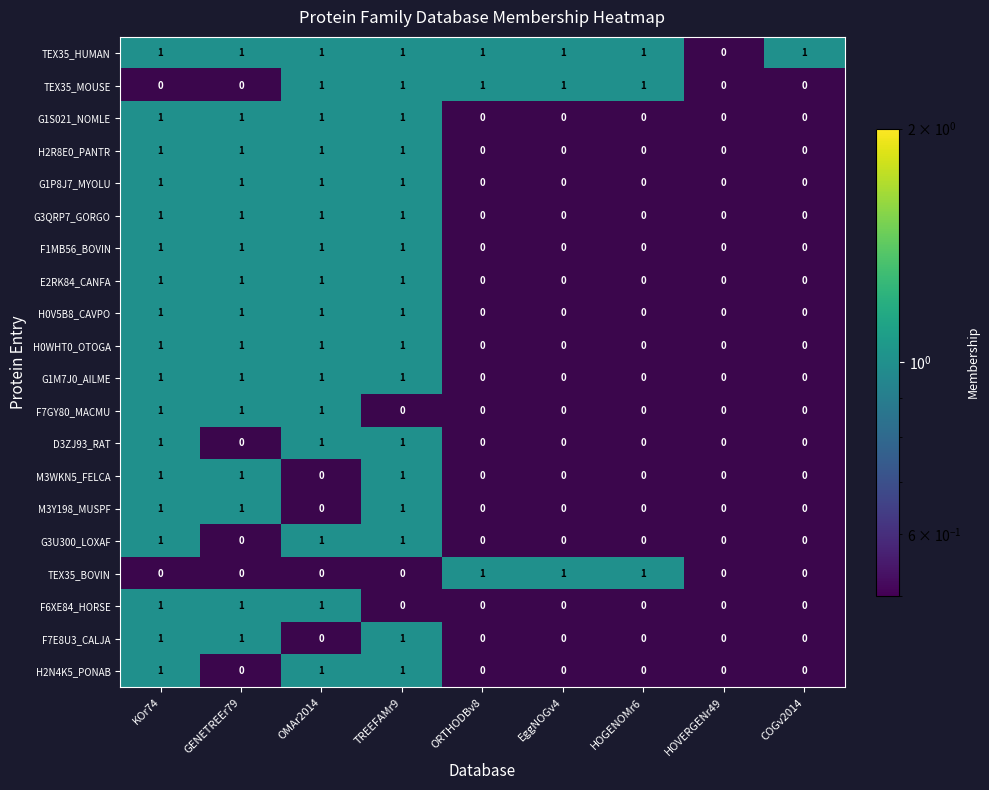

Is the value of F7E8U3_CALJA at EggNOGv4 greater than the value of H2R8E0_PANTR at HOGENOMr6?

No